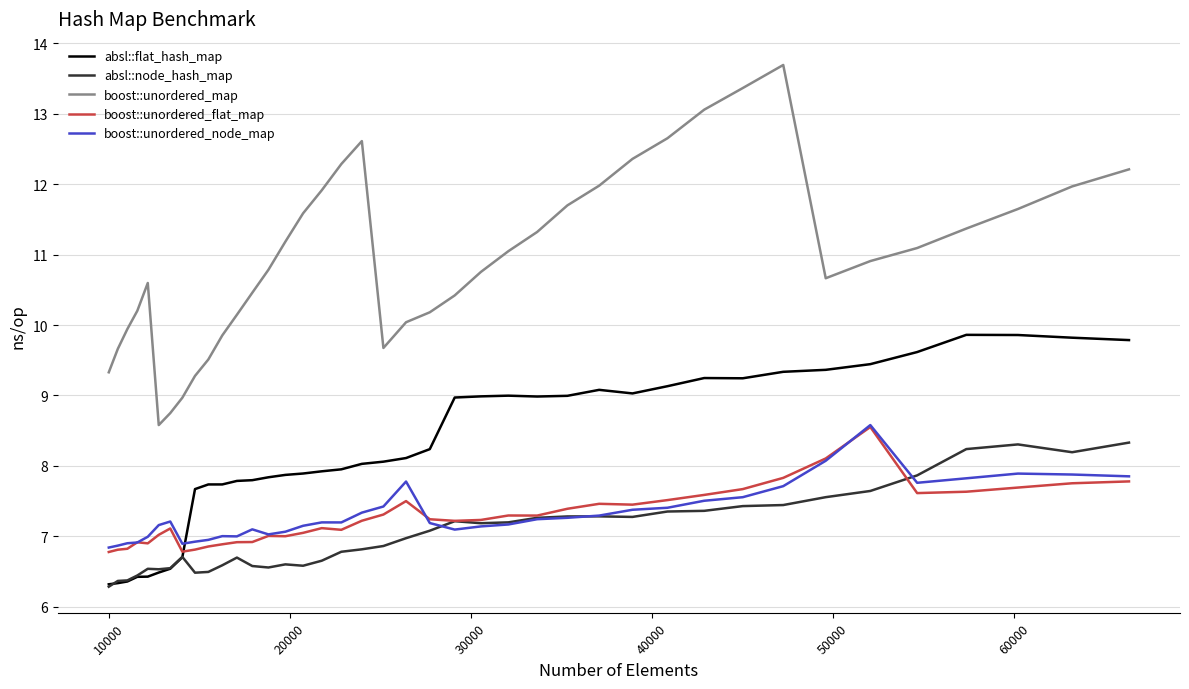

Which series has the largest total across all categories?

boost::unordered_map